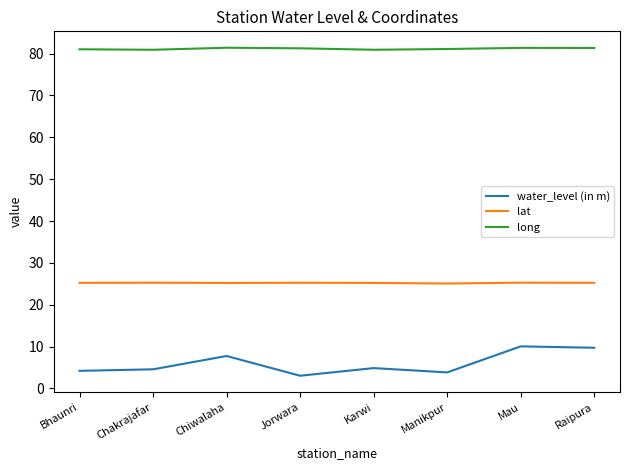

What is the approximate value of water_level (in m) at Karwi?

4.9